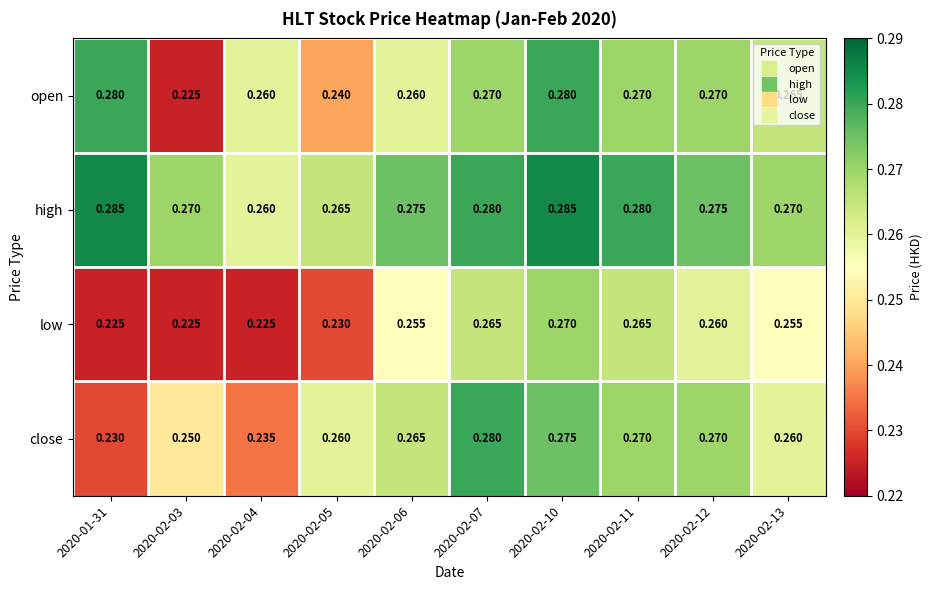

Between 2020-01-31 and 2020-02-06, which series saw the biggest shift?

close